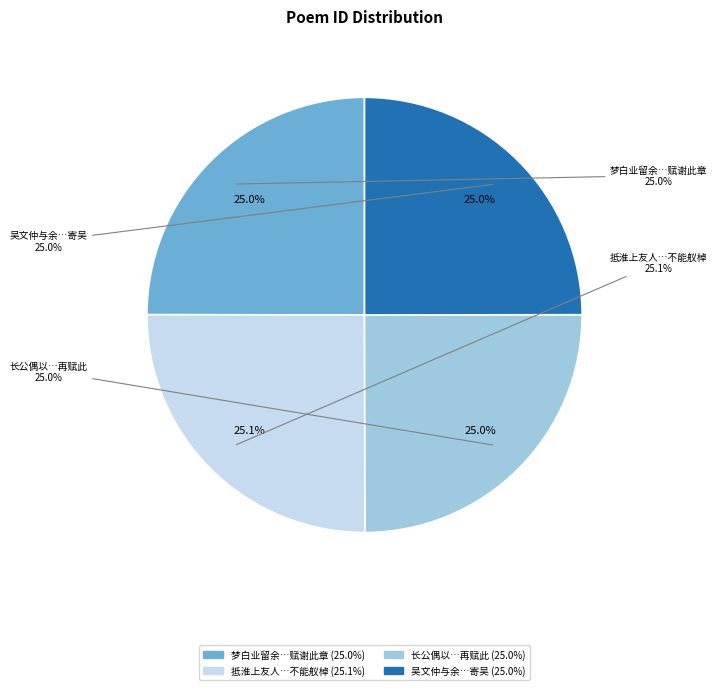

How many slices are in this pie chart?

4